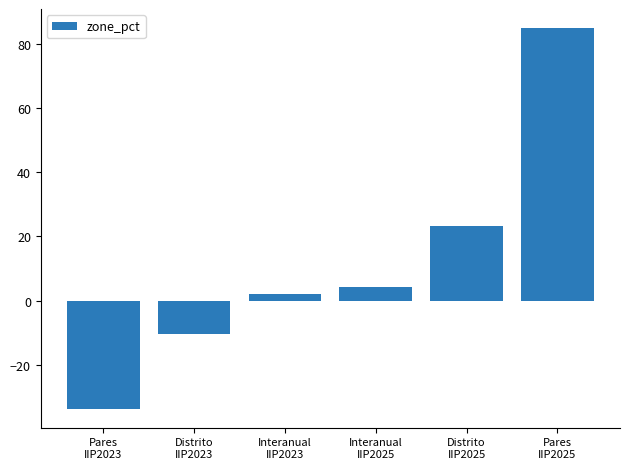

What is the average value?

11.8